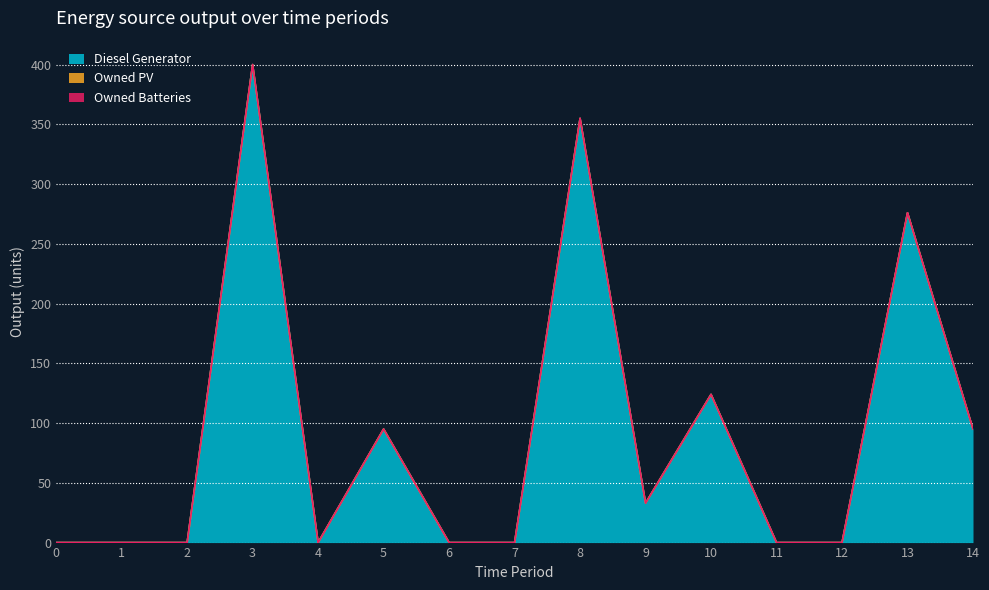

Which series changed the most between 5 and 12?

Diesel Generator